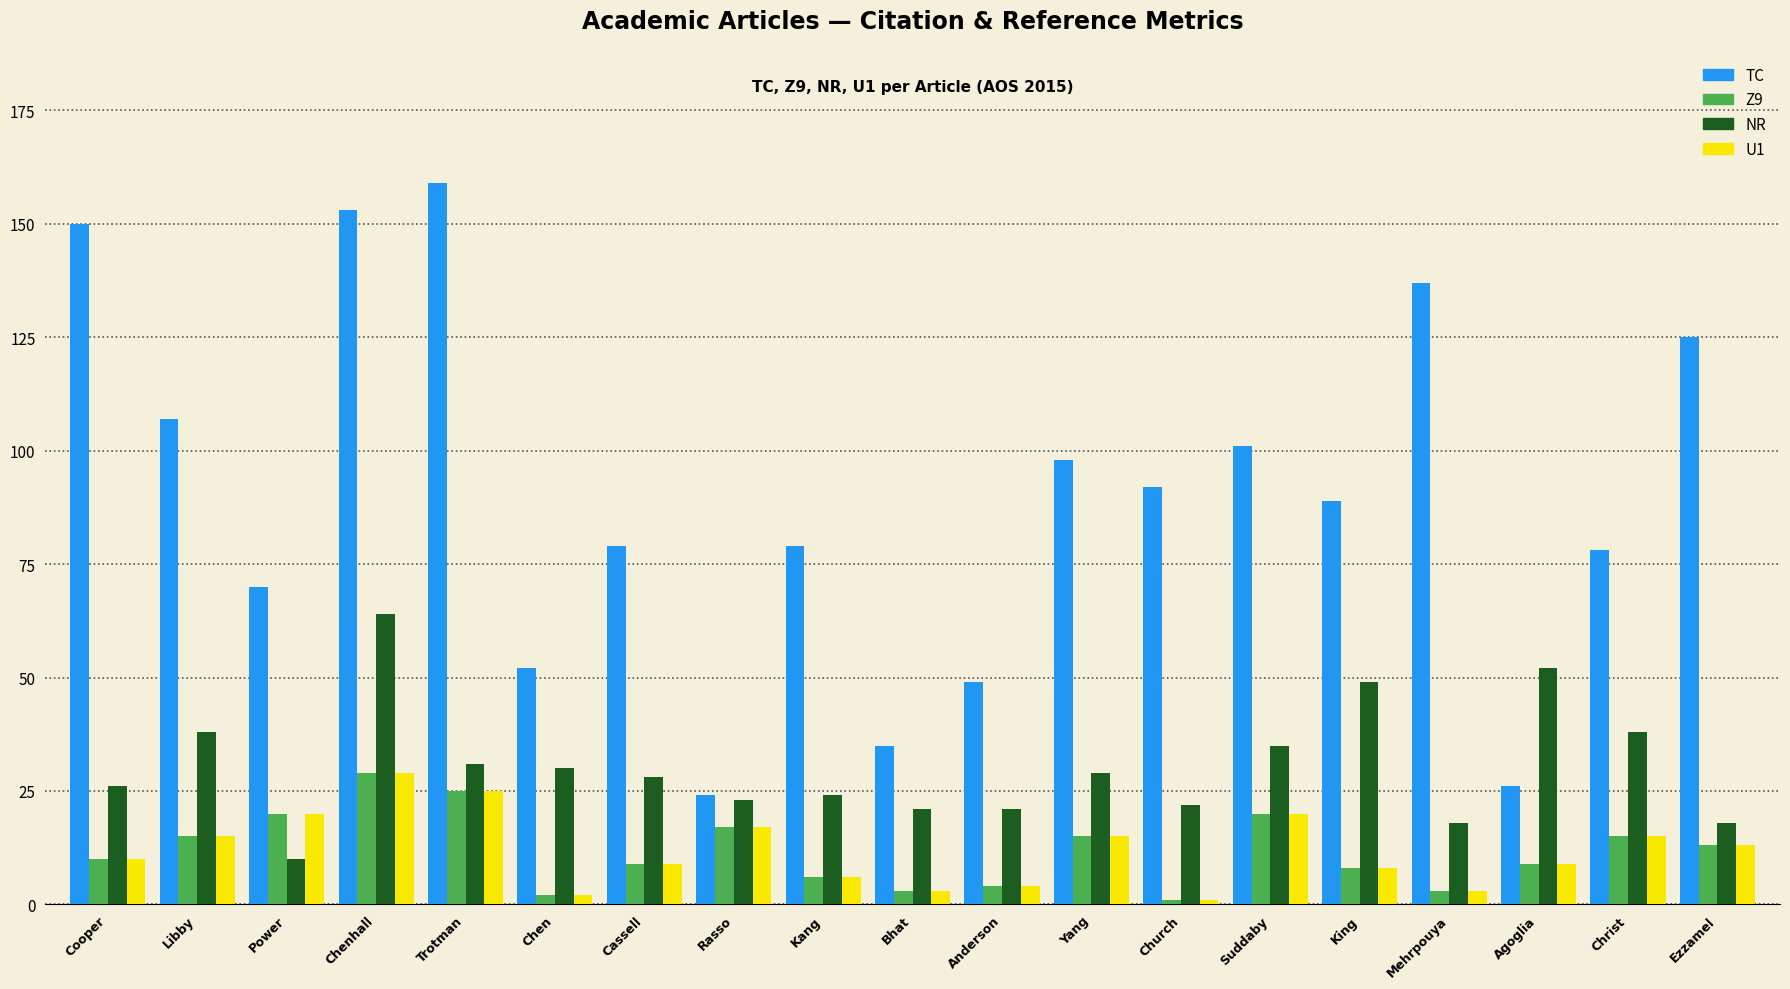

Reading left to right, list all the values displayed in this chart.

TC: Cooper=150	Libby=107	Power=70	Chenhall=153	Trotman=159	Chen=52	Cassell=79	Rasso=24	Kang=79	Bhat=35	Anderson=49	Yang=98	Church=92	Suddaby=101	King=89	Mehrpouya=137	Agoglia=26	Christ=78	Ezzamel=125
Z9: Cooper=10	Libby=15	Power=20	Chenhall=29	Trotman=25	Chen=2	Cassell=9	Rasso=17	Kang=6	Bhat=3	Anderson=4	Yang=15	Church=1	Suddaby=20	King=8	Mehrpouya=3	Agoglia=9	Christ=15	Ezzamel=13
NR: Cooper=26	Libby=38	Power=10	Chenhall=64	Trotman=31	Chen=30	Cassell=28	Rasso=23	Kang=24	Bhat=21	Anderson=21	Yang=29	Church=22	Suddaby=35	King=49	Mehrpouya=18	Agoglia=52	Christ=38	Ezzamel=18
U1: Cooper=10	Libby=15	Power=20	Chenhall=29	Trotman=25	Chen=2	Cassell=9	Rasso=17	Kang=6	Bhat=3	Anderson=4	Yang=15	Church=1	Suddaby=20	King=8	Mehrpouya=3	Agoglia=9	Christ=15	Ezzamel=13